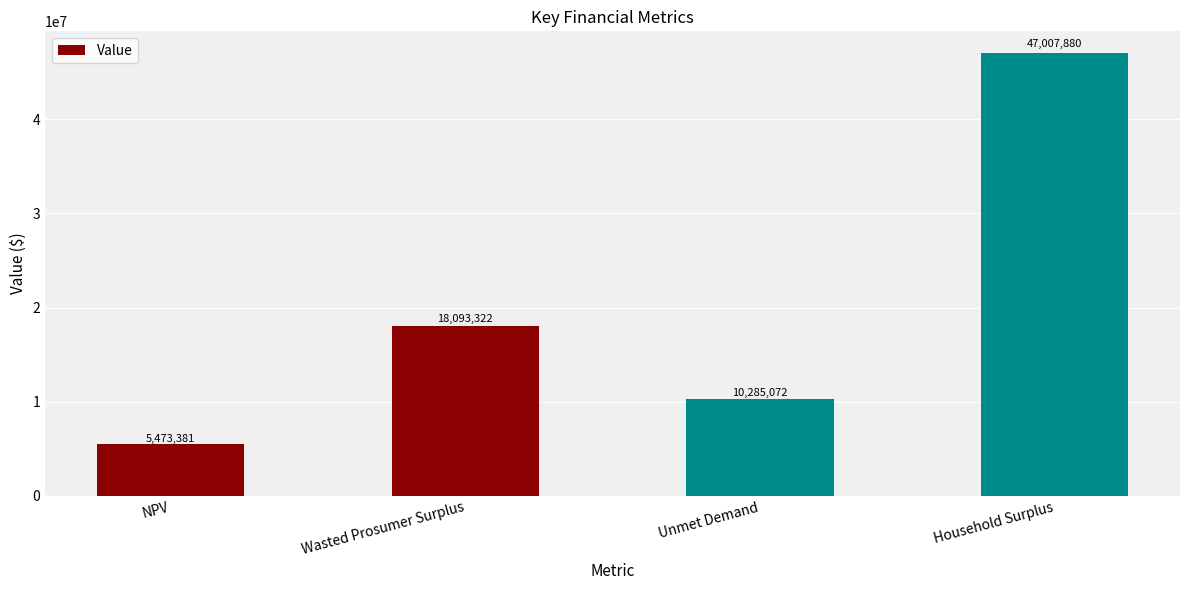

What is the change in value from Wasted Prosumer Surplus to Unmet Demand?

-7808250.2